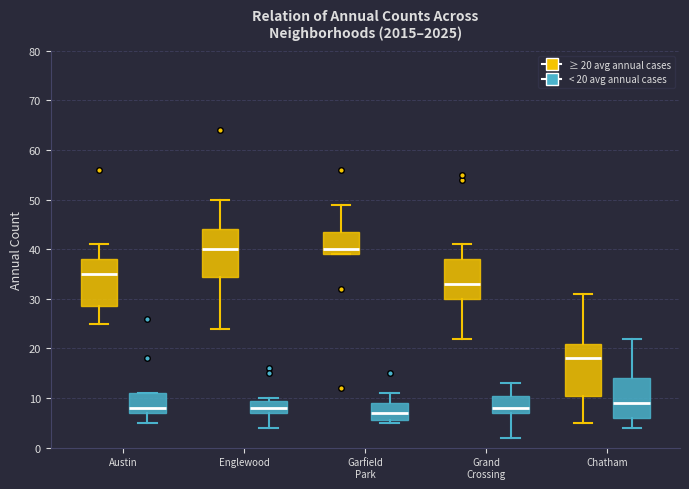

Which box is the tallest, from its lower edge to its upper edge?

Chatham (≥ 20 avg annual cases)